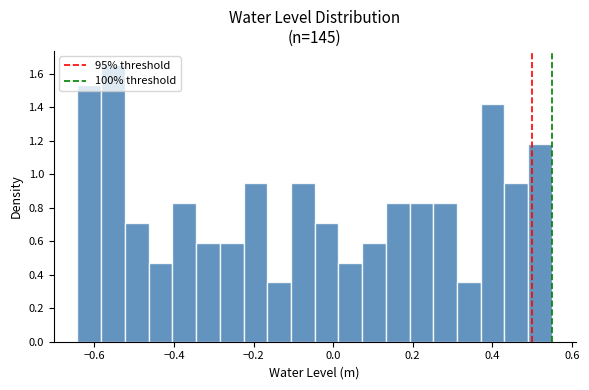

Read against the x-axis, roughly where is the centre of the tallest bar?

-0.56